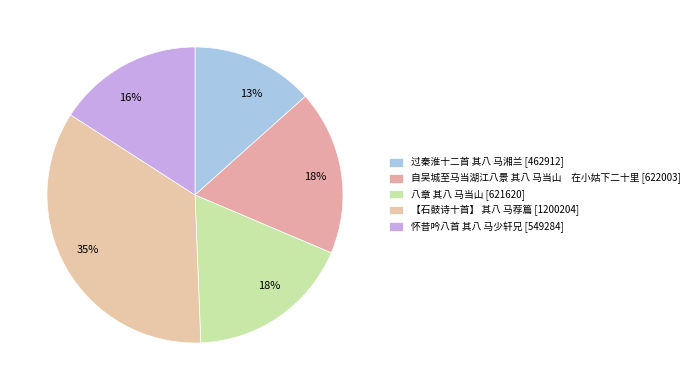

What percentage is the 【石鼓诗十首】 其八 马荐篇 slice, to the nearest percent?

35%